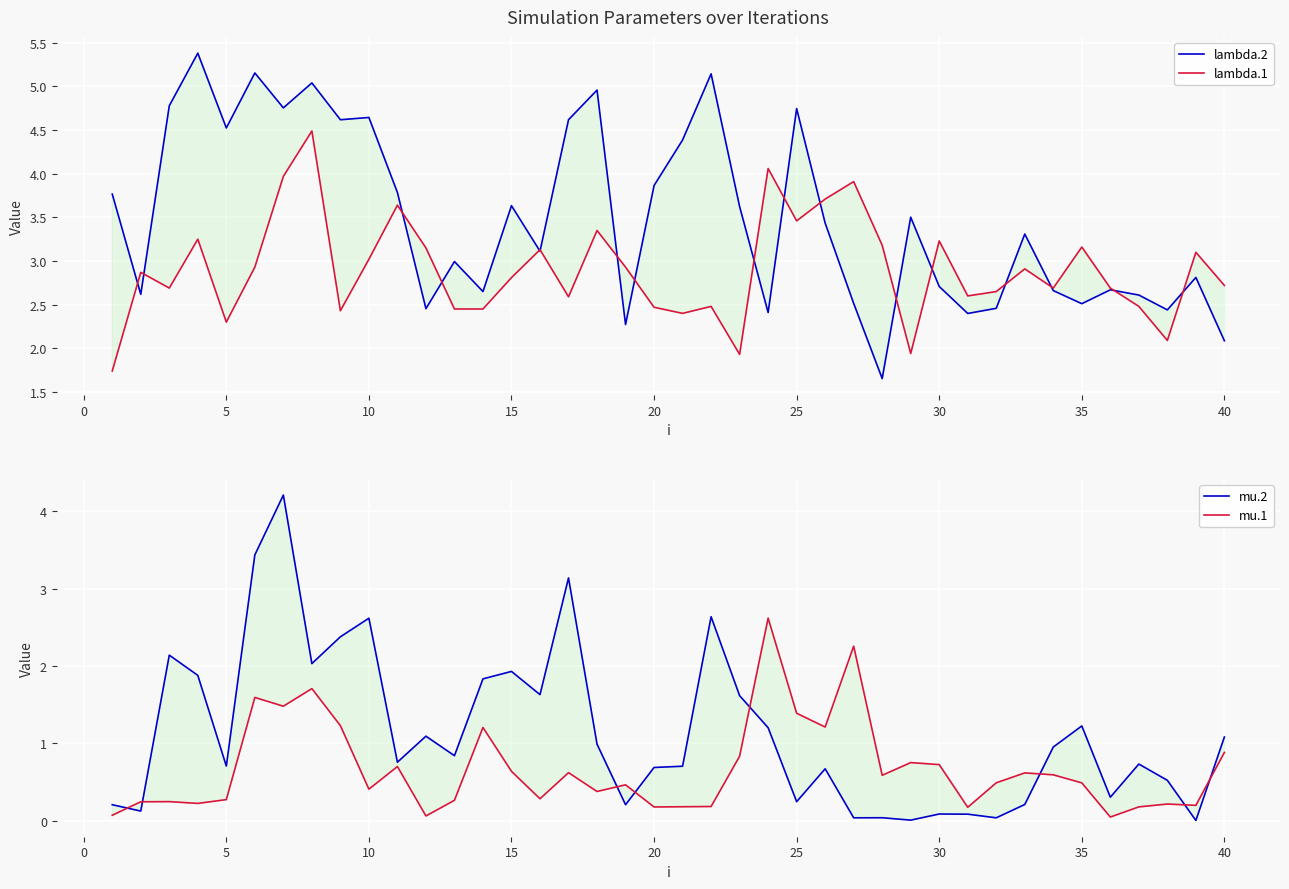

True or false: lambda.2 has a value of 4.5 at 5.

True